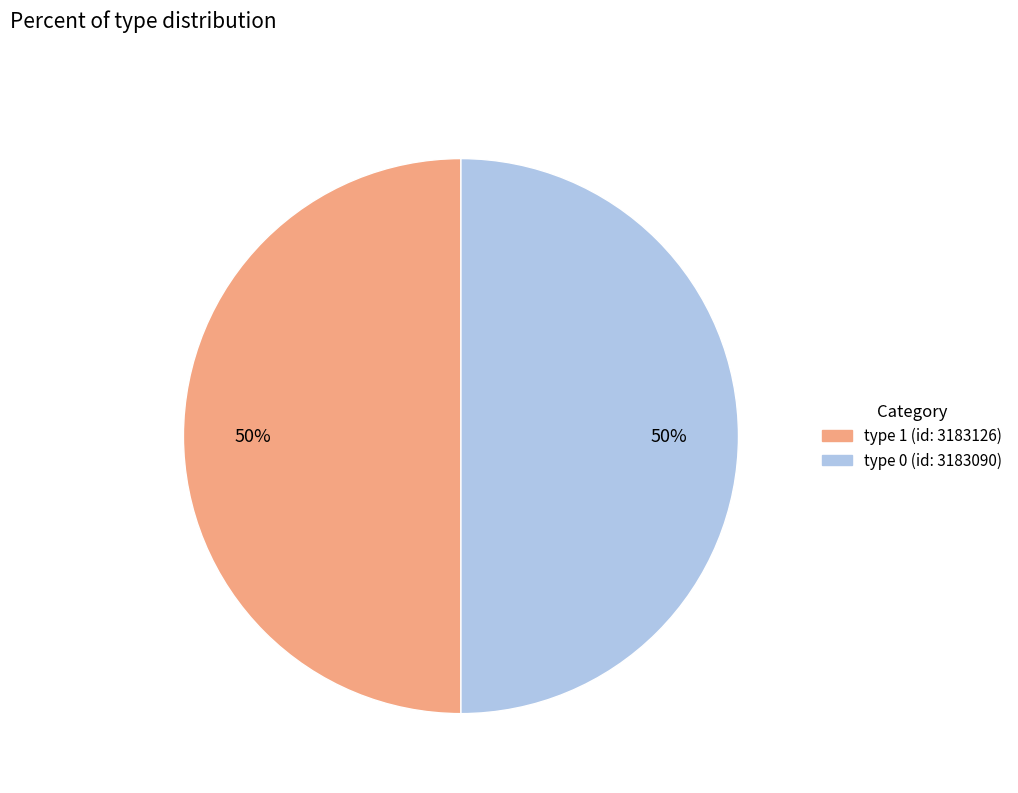

What is the ratio of the value at type 0 (id: 3183090) to the value at type 1 (id: 3183126)?

1.0